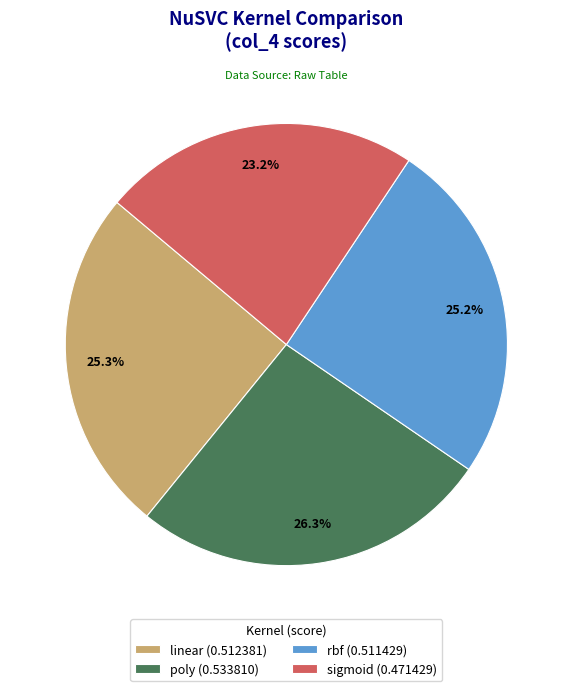

Which slice is the smallest?

sigmoid